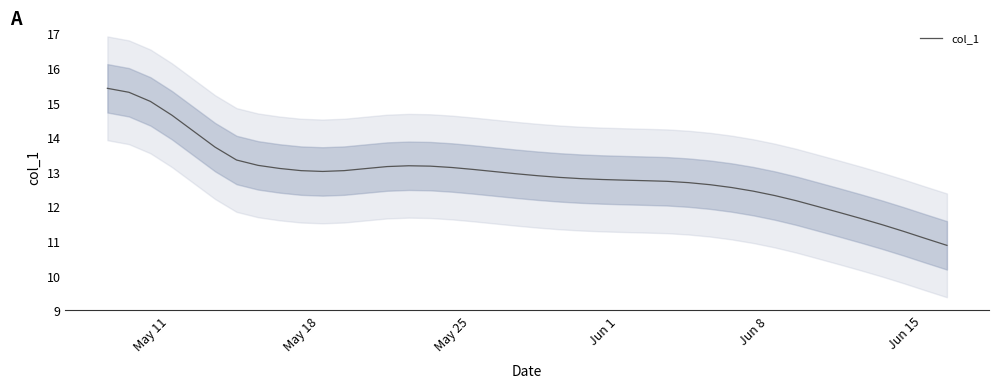

What is the greatest value displayed?

15.4